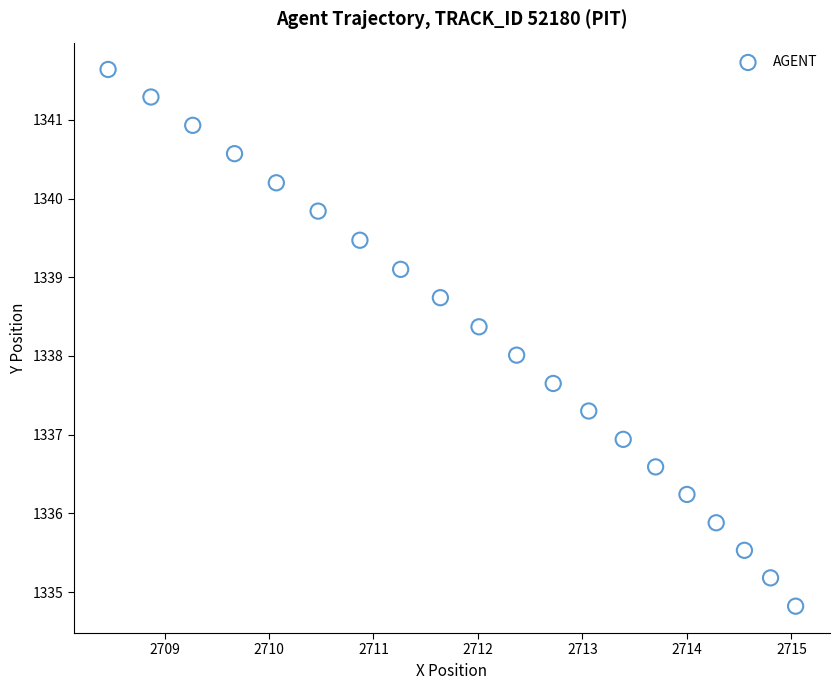

What is the range of X values (max minus min)?

6.6